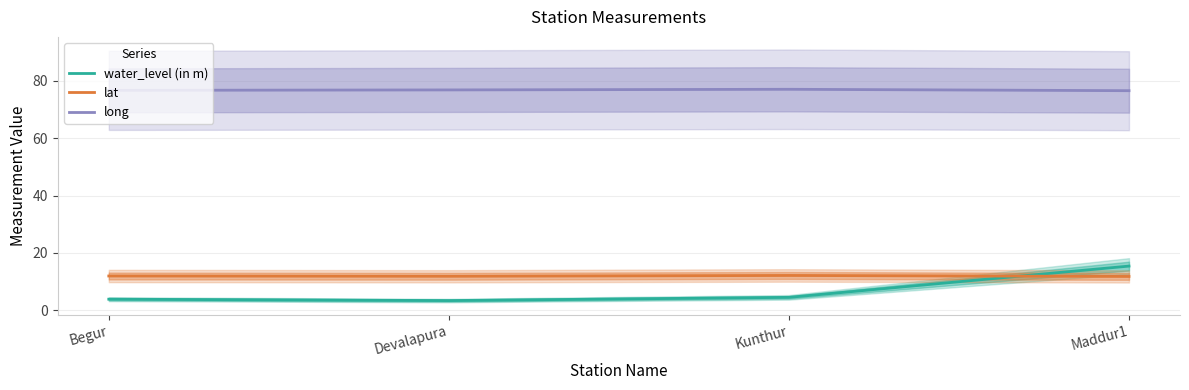

Where does the water_level (in m) series first go above 4?

Kunthur